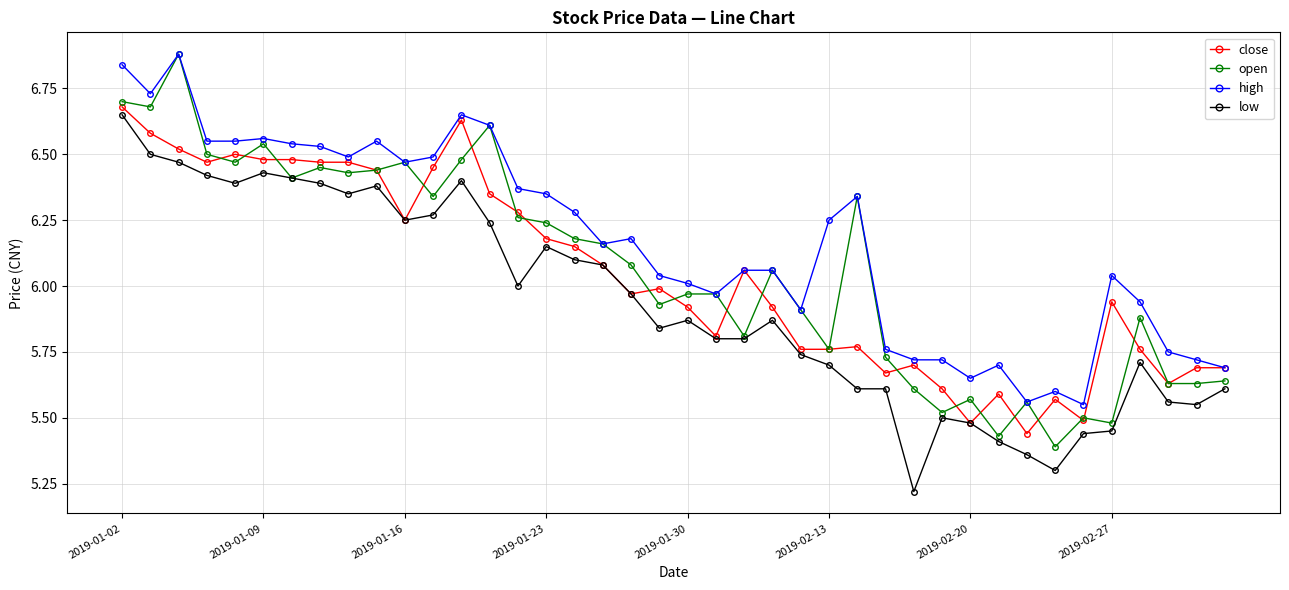

True or false: low has more than 2 interior local peaks.

True